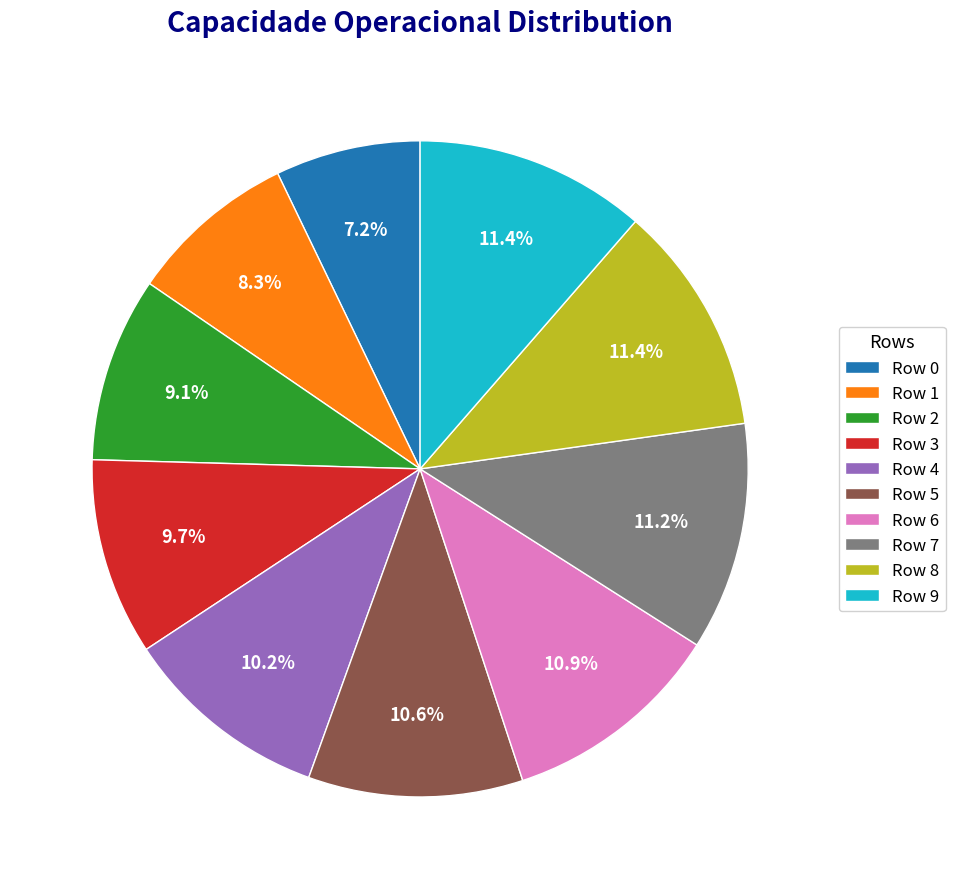

The Row 5 slice represents 11% of the pie. True or false?

True